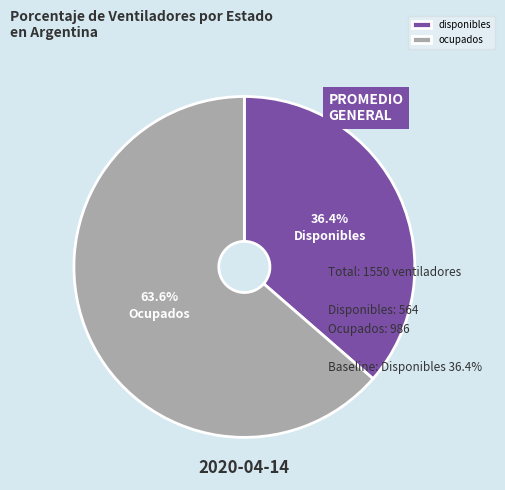

To the nearest percent, what percentage of the pie is ocupados?

64%